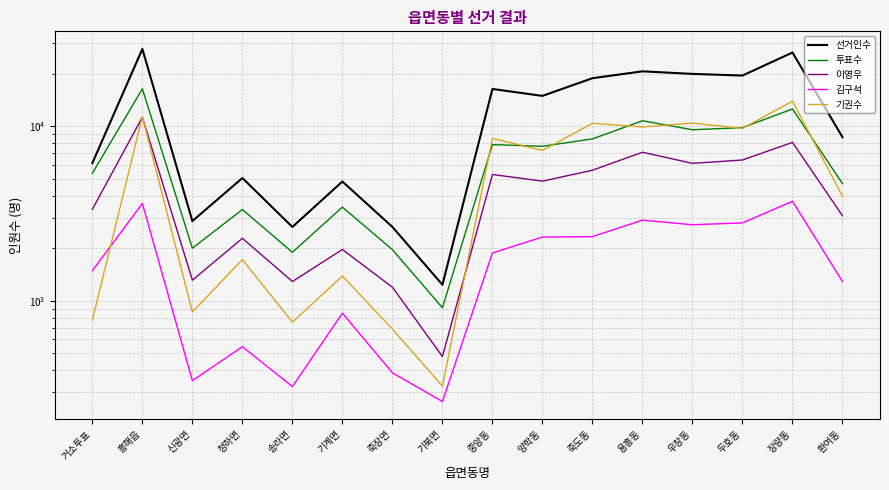

How many distinct data groups are displayed?

5